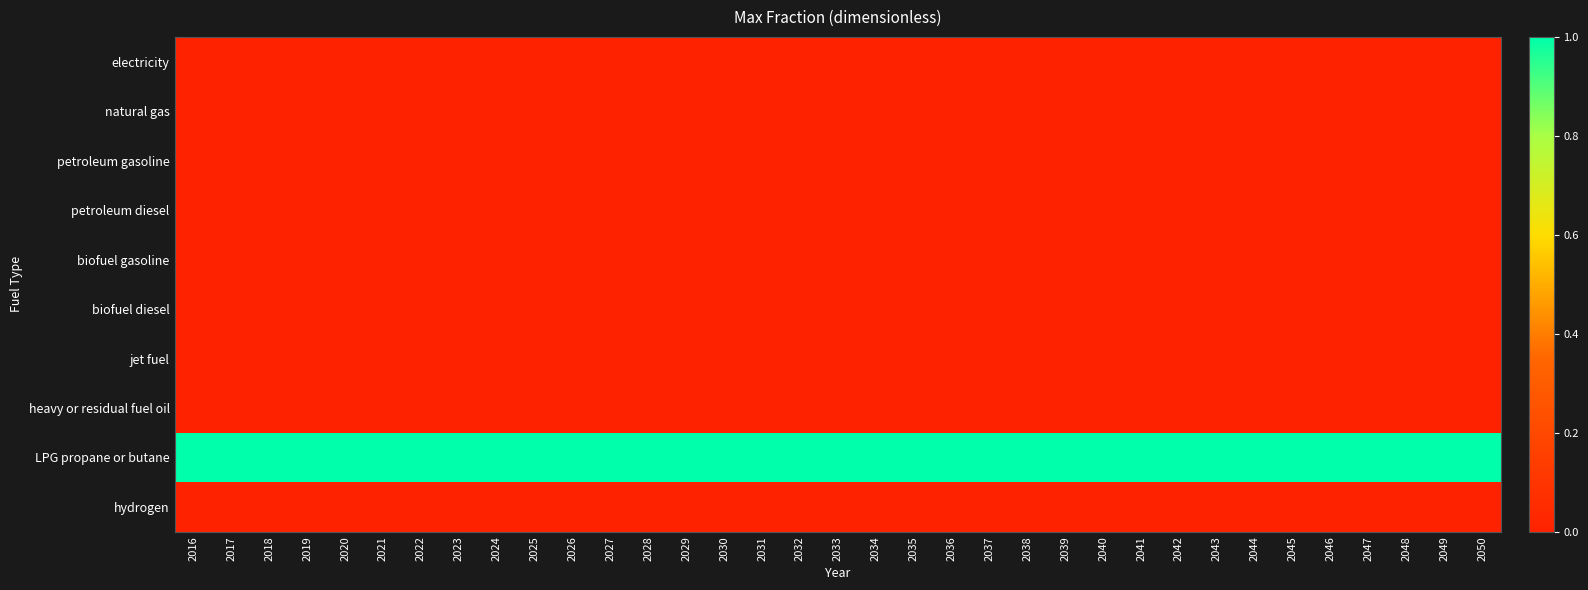

At how many categories does at least one series exceed 0?

35